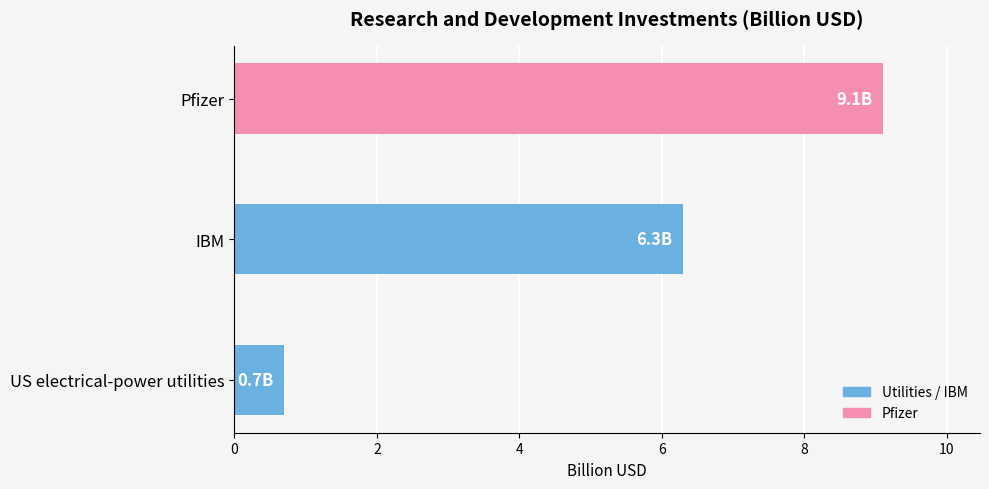

Is it true that the value at Pfizer is 9.1?

True